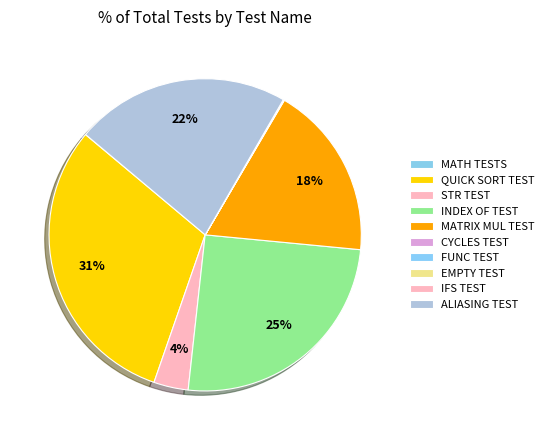

Is there any slice that represents more than half of the pie?

No